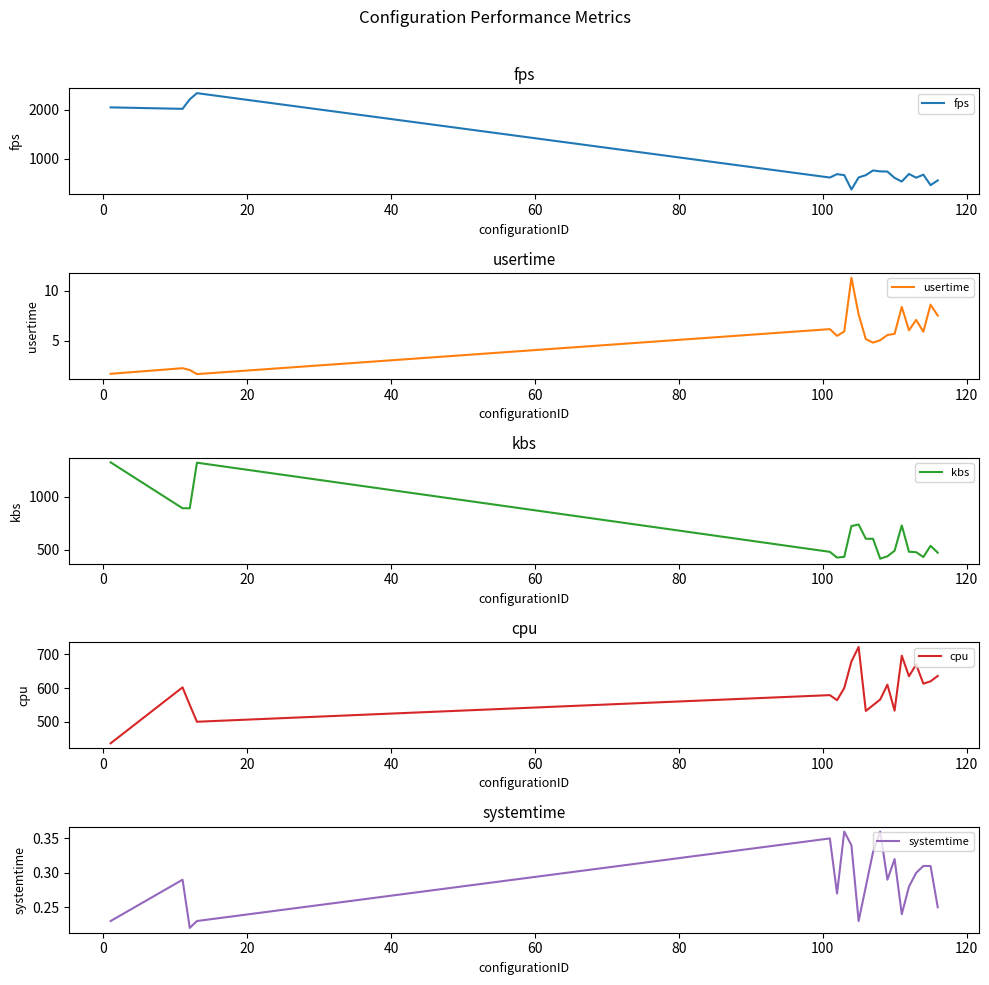

What is the lowest value of the fps series?

379.5